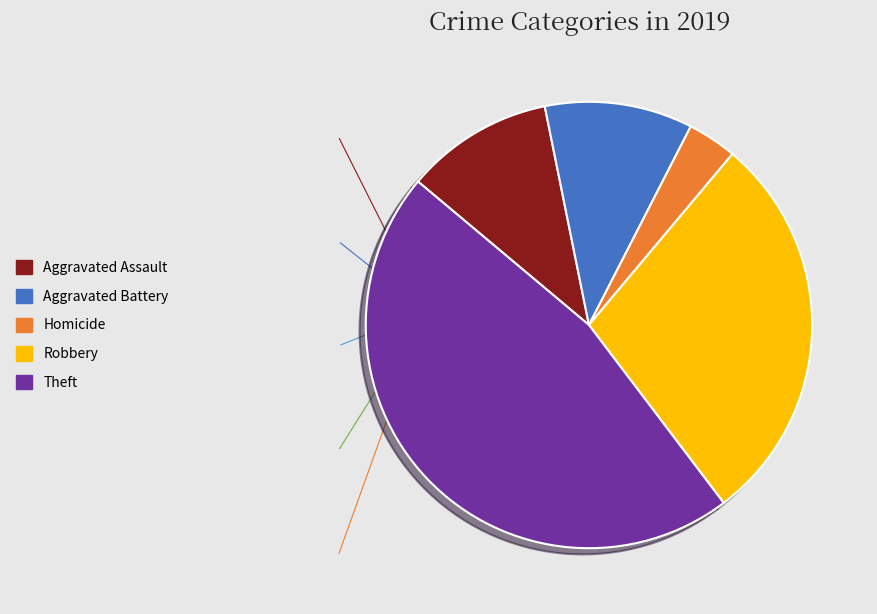

Which category has the biggest portion of the pie?

Theft